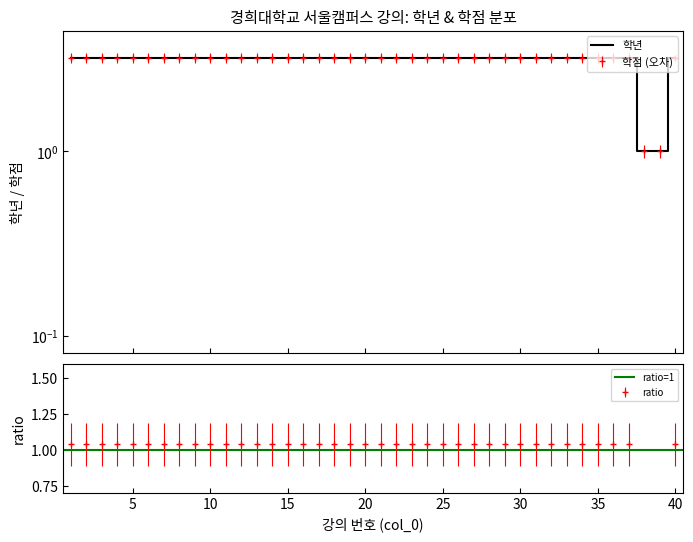

Between 15 and 16, which series saw the biggest shift?

학년